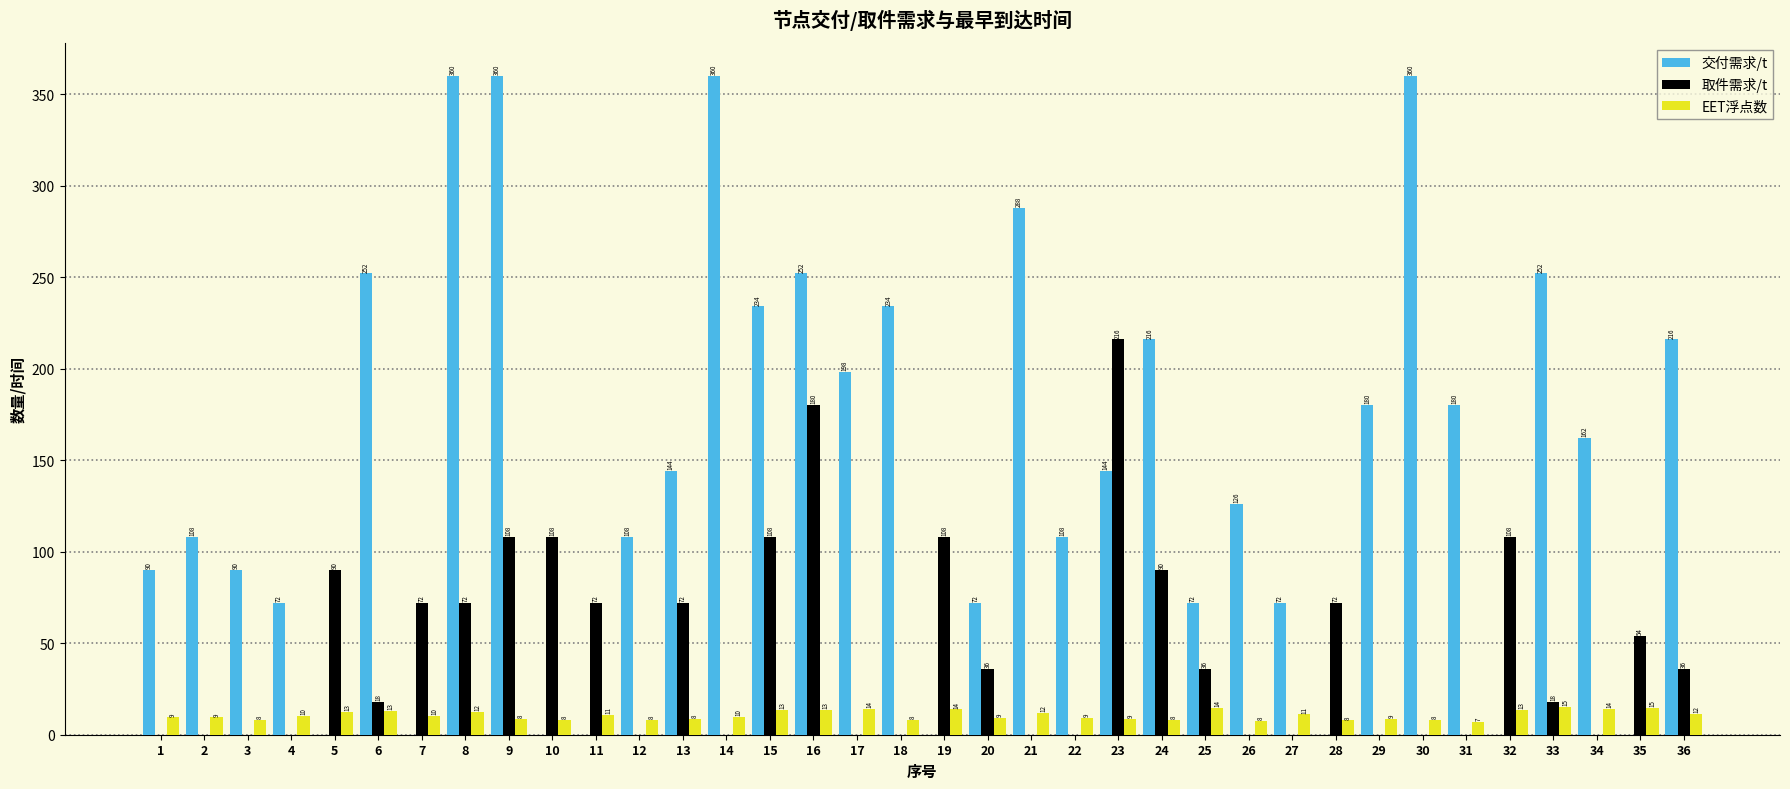

Which series has the largest total across all categories?

交付需求/t